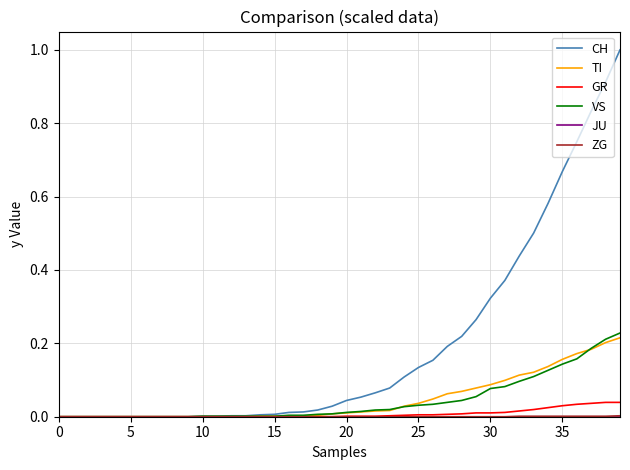

Which series has the largest range (max minus min)?

CH